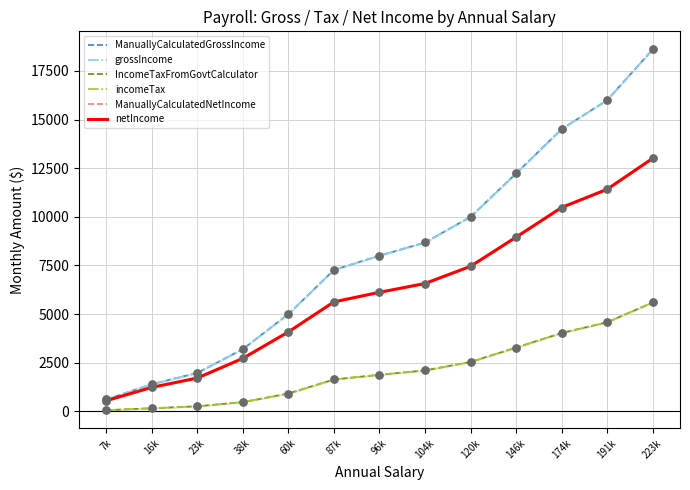

At which category is the sum across all series the highest?

223k